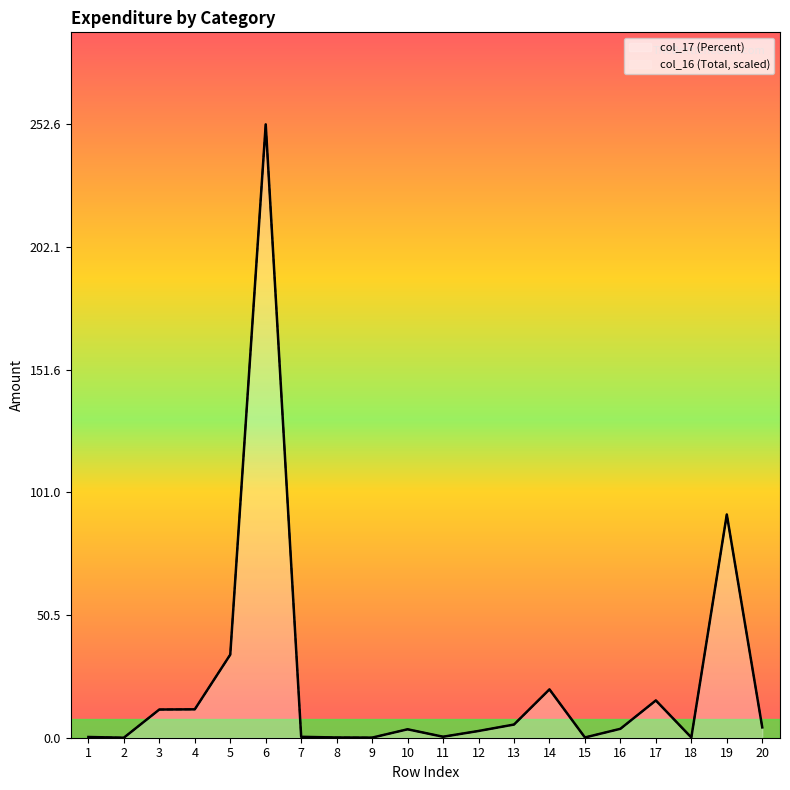

What is the difference between the second highest and second lowest values in the col_16 (Total) series?

91.9